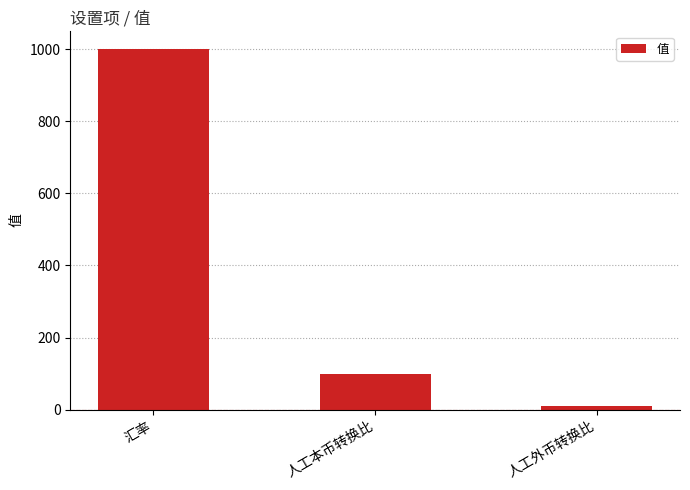

Where does the data first go above 100?

汇率